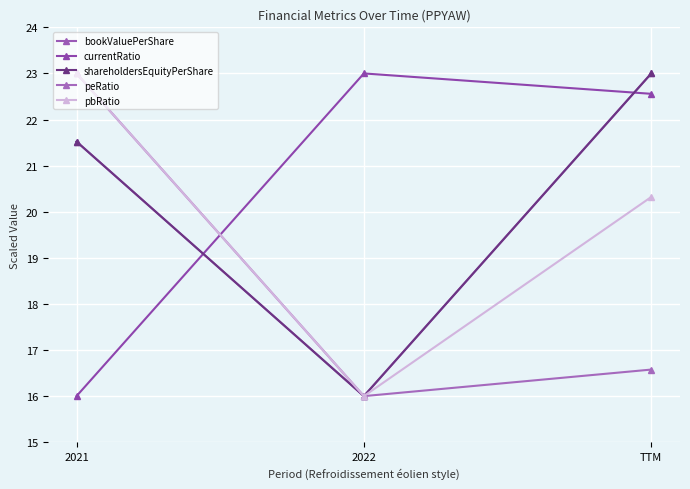

Is this an area chart (filled region under the line)?

No